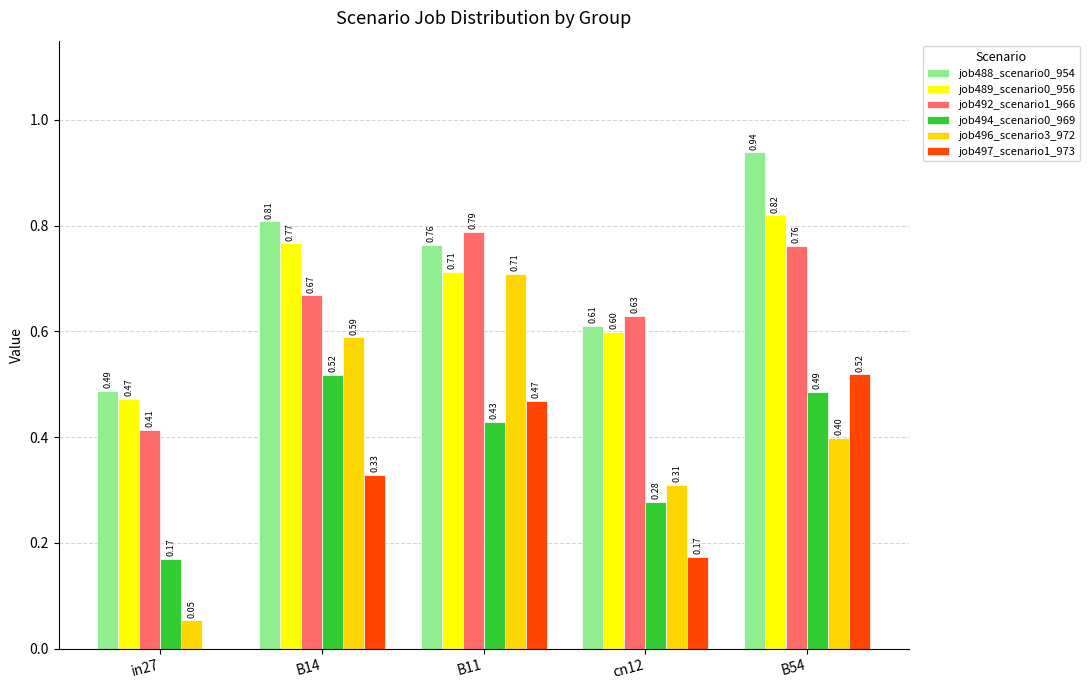

Does the chart contain stacked bars?

No